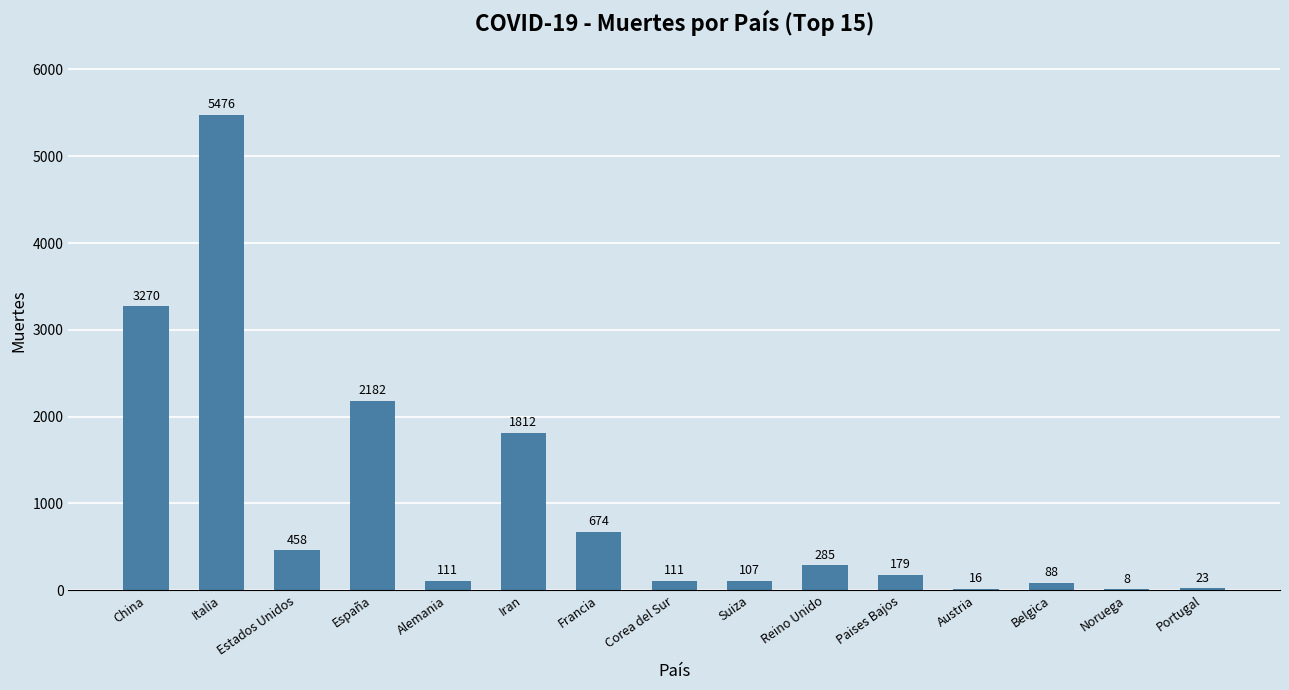

Reading left to right, list all the values displayed in this chart.

China=3270	Italia=5476	Estados Unidos=458	España=2182	Alemania=111	Iran=1812	Francia=674	Corea del Sur=111	Suiza=107	Reino Unido=285	Paises Bajos=179	Austria=16	Belgica=88	Noruega=8	Portugal=23